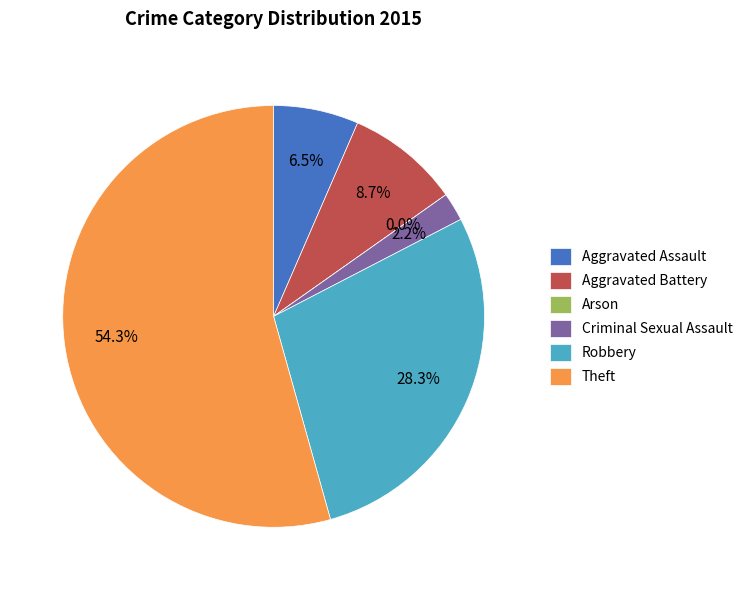

What percentage is the Aggravated Battery slice, to the nearest percent?

9%